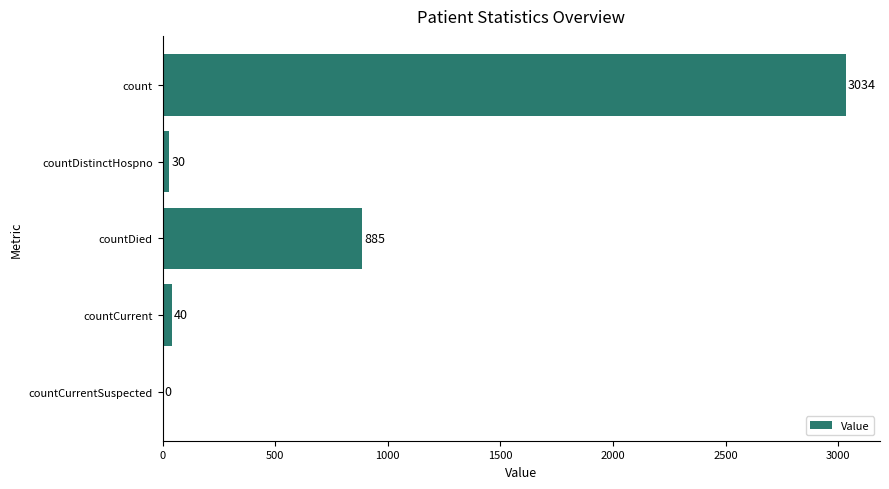

What is the sum of the values at countDistinctHospno and countCurrentSuspected?

30